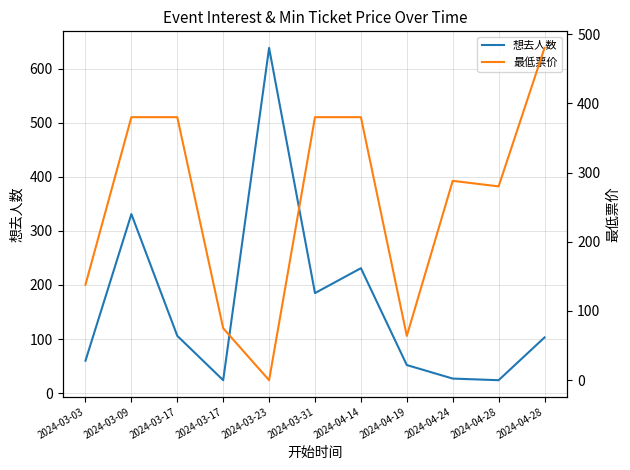

What is the label of the 4th point from the left?

2024-03-17